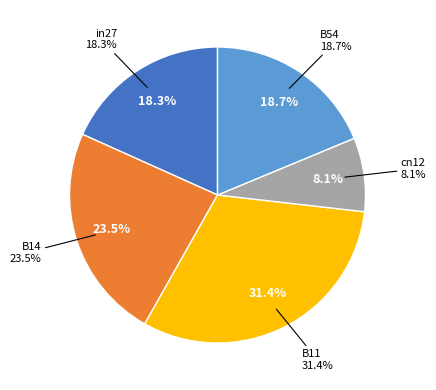

Between B11 and B54, which is larger?

B11